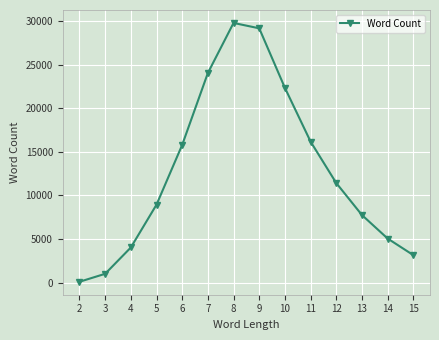

At which category does the chart reach its peak across all series?

8